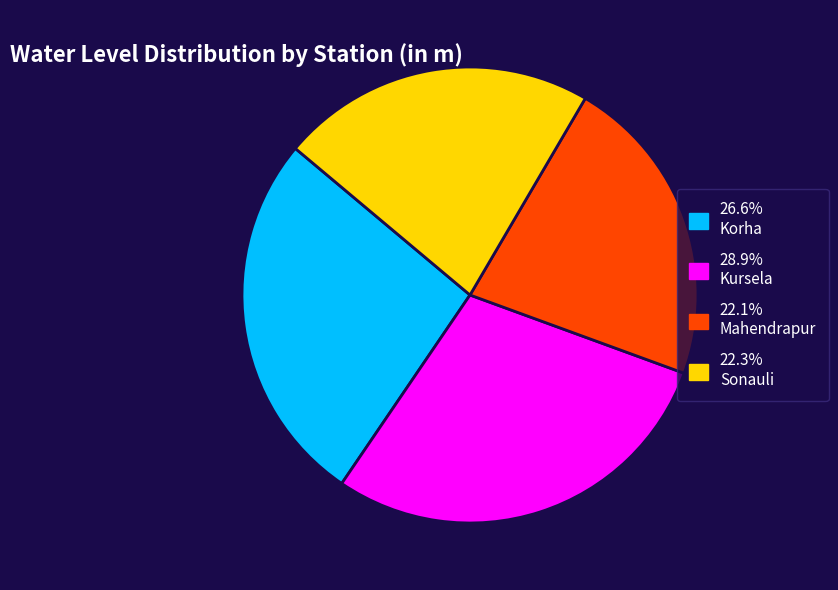

Is there a majority slice in this chart?

No